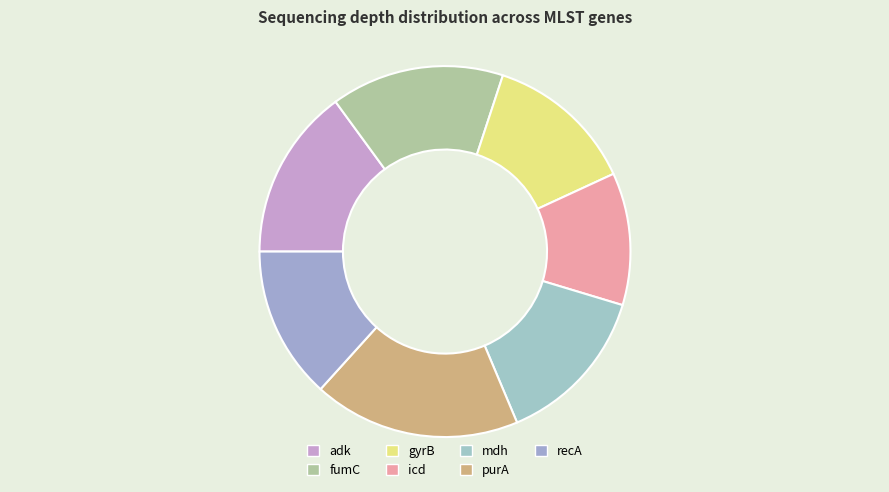

Does any single category account for the majority?

No